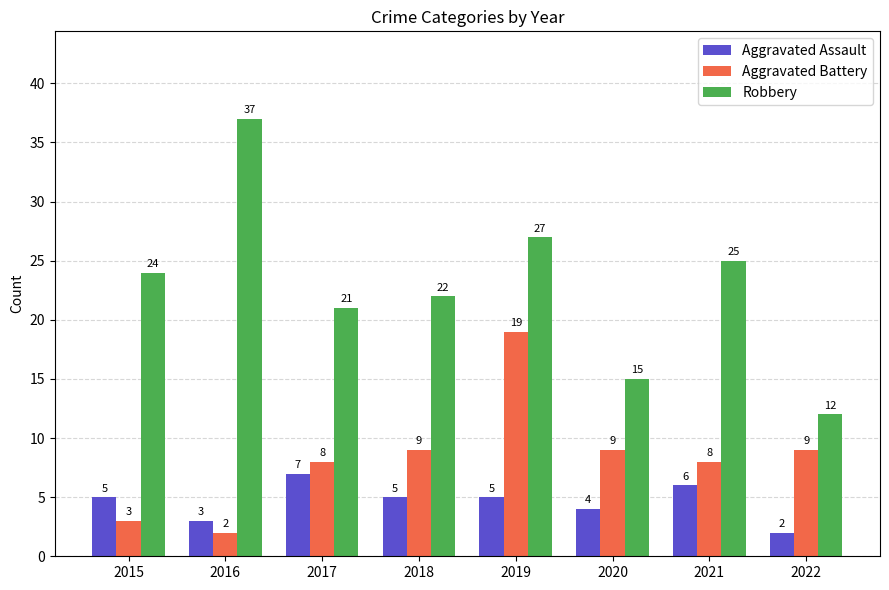

What is the total value across all series at 2021?

39